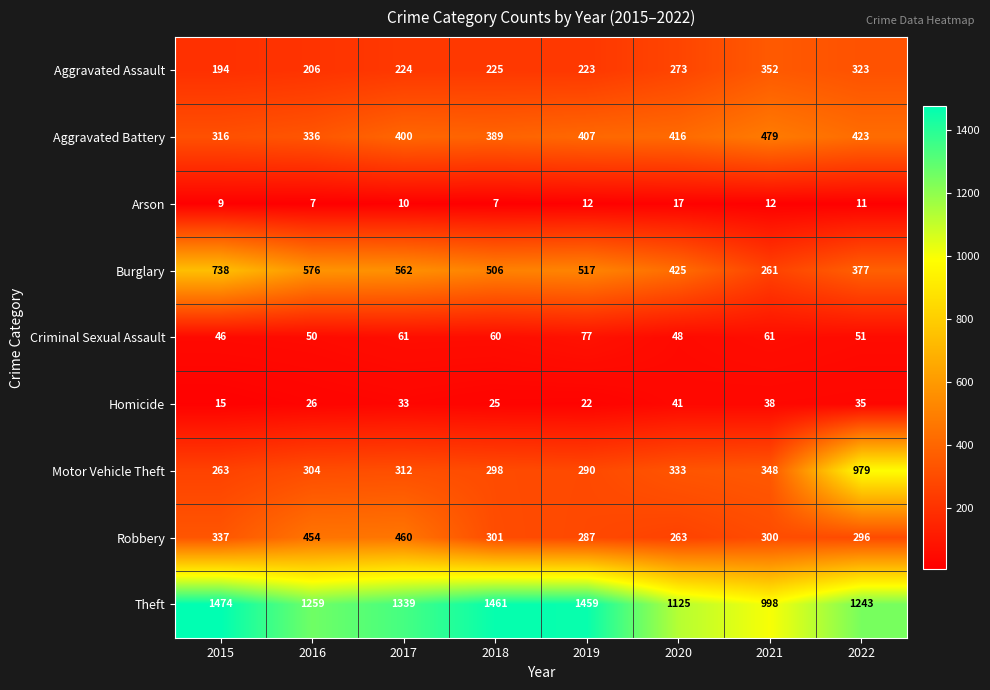

The Burglary series shows 261 at 2021. True or false?

True